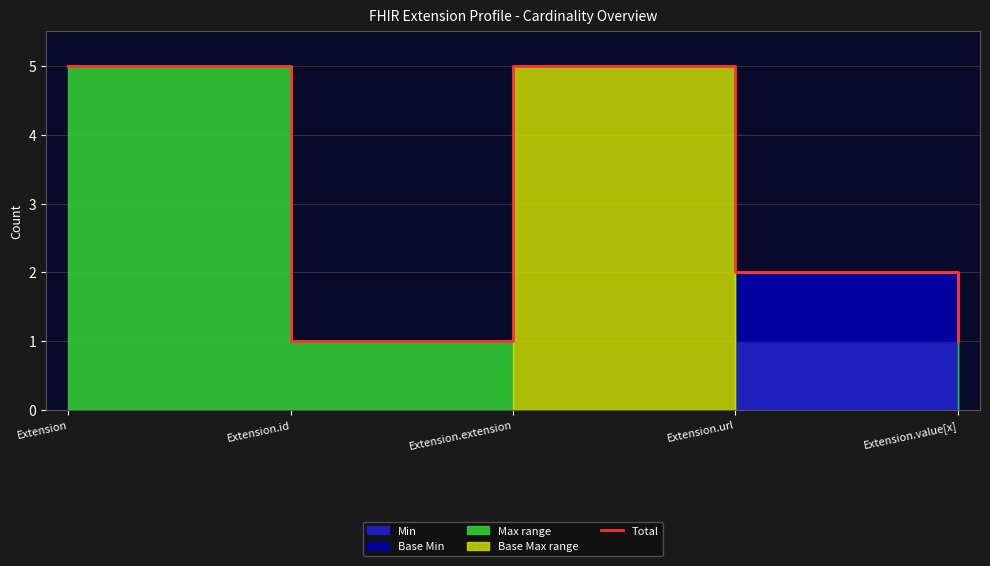

What is the difference between the maximum and minimum values?

4